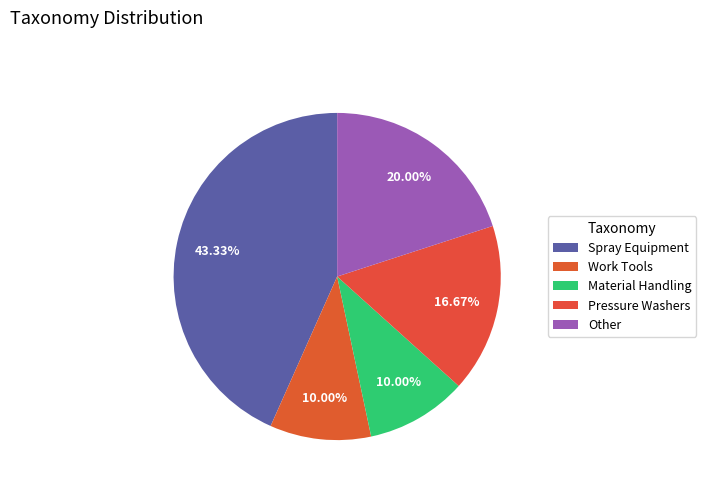

Count the number of slices in the pie.

5